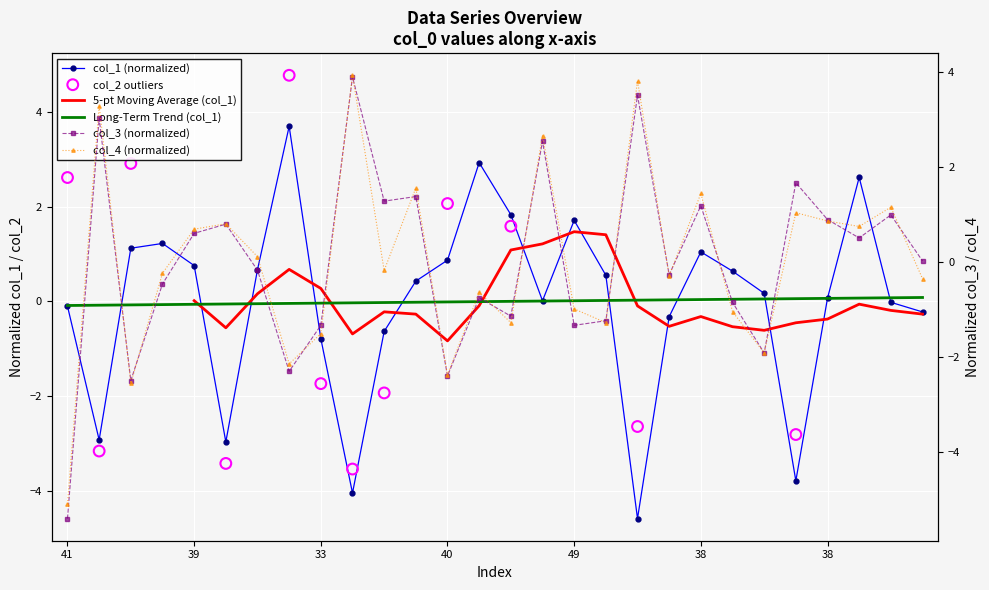

At which category is the sum across all series the highest?

15